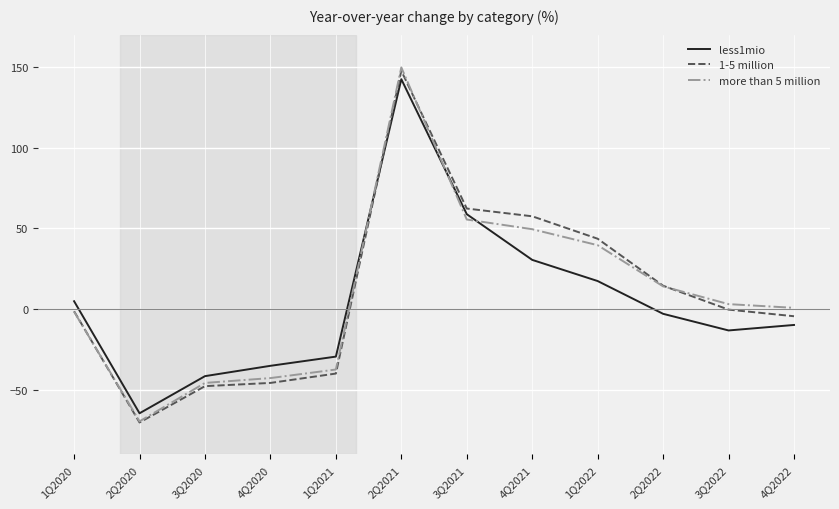

Which label corresponds to the smallest value in the chart?

2Q2020